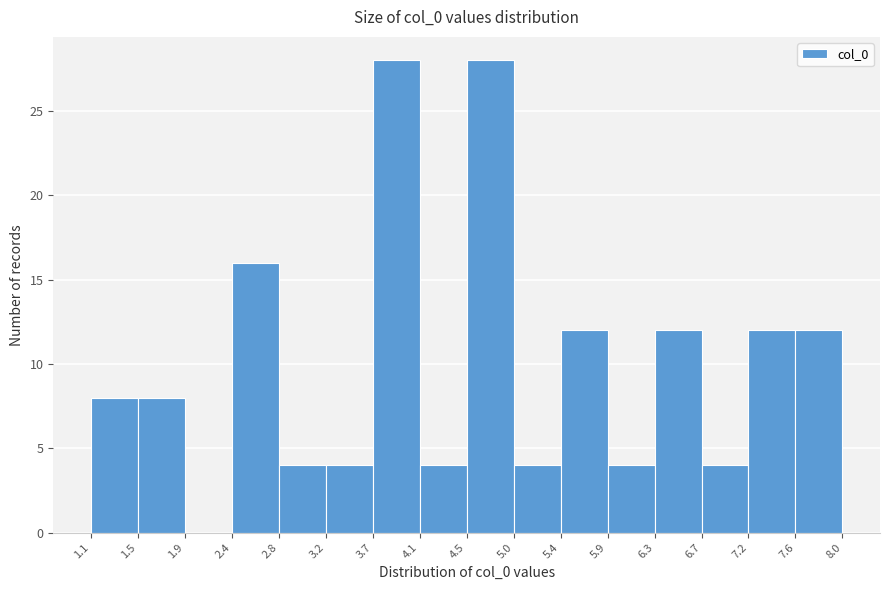

Reading left to right, transcribe this chart: for each bar, give the range it covers on the x-axis and its height. The values are not printed on the chart, so give them approximately, as read against the axis.

1.1 to 1.5: 8
1.5 to 1.9: 8
1.9 to 2.4: 0
2.4 to 2.8: 16
2.8 to 3.2: 4
3.2 to 3.7: 4
3.7 to 4.1: 28
4.1 to 4.5: 4
4.5 to 5.0: 28
5.0 to 5.4: 4
5.4 to 5.9: 12
5.9 to 6.3: 4
6.3 to 6.7: 12
6.7 to 7.2: 4
7.2 to 7.6: 12
7.6 to 8.0: 12